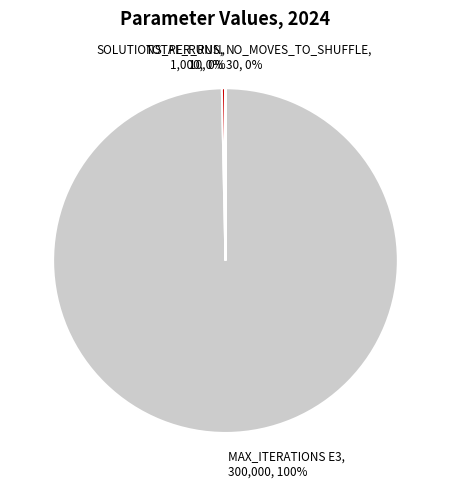

Is it true that MAX_ITERATIONS E3 is 100% of the pie?

True